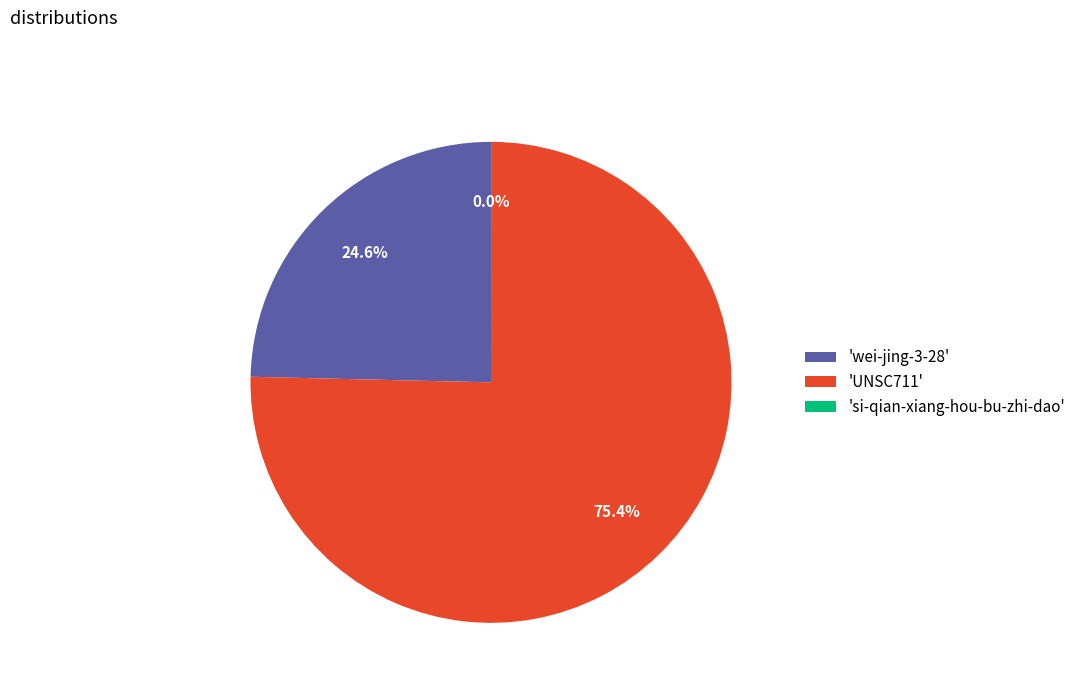

Is there any slice that represents more than half of the pie?

Yes